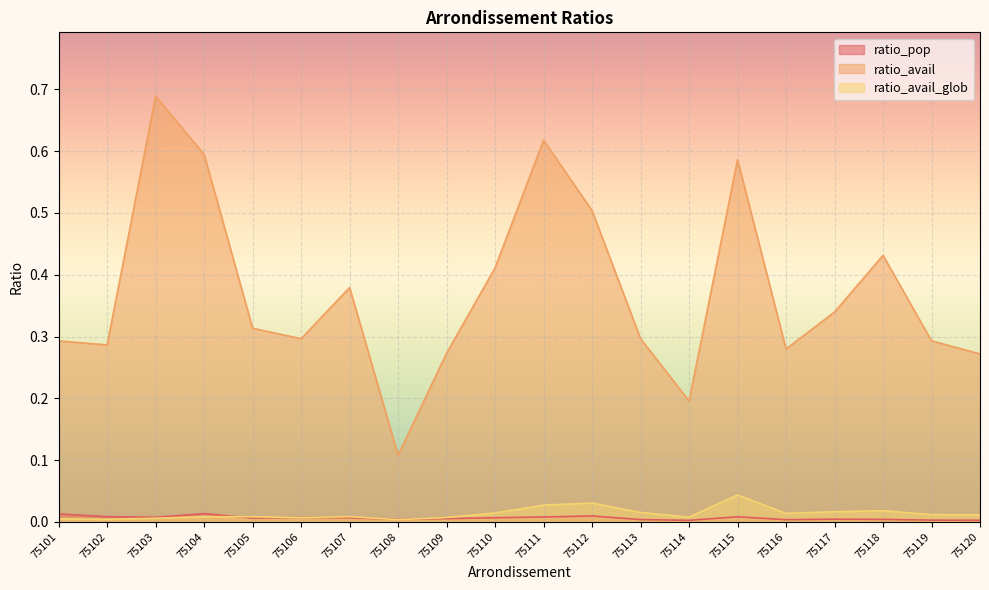

The value of ratio_avail_glob at 75119 is 0.0. True or false?

False